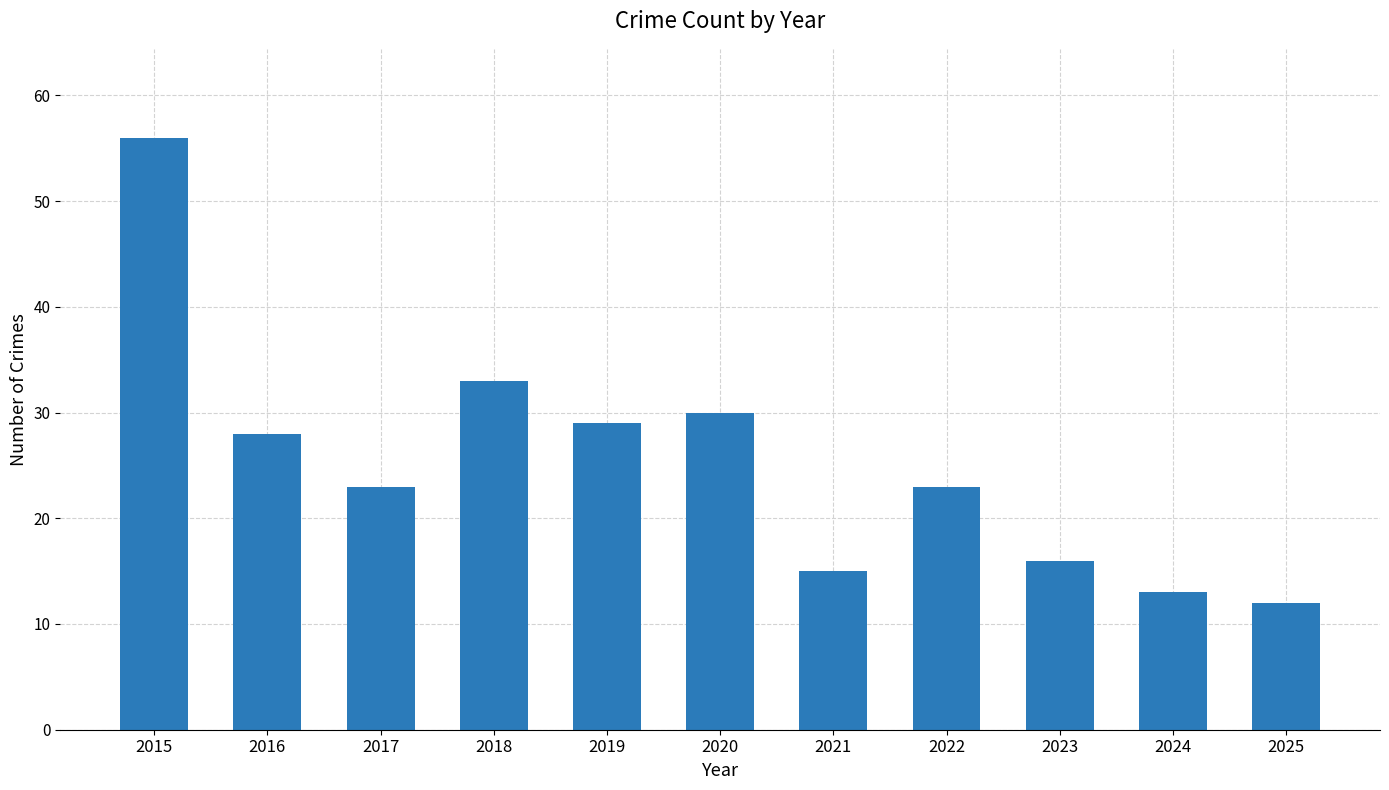

What is the difference between the values at 2025 and 2016?

16